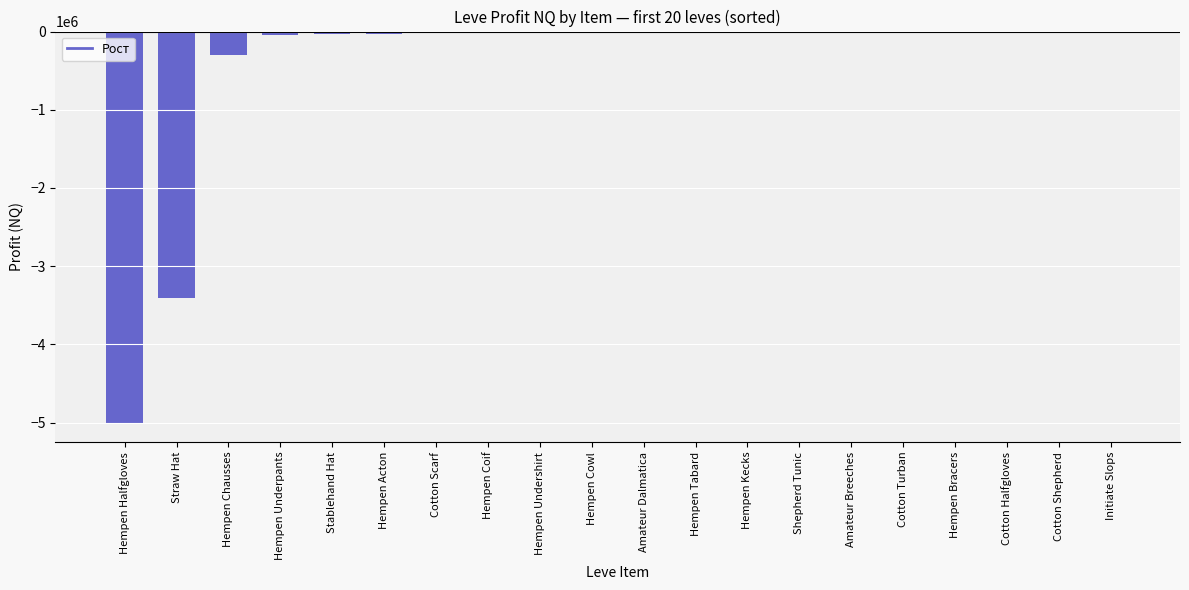

The chart shows a value of -1996232 at Hempen Kecks. True or false?

False